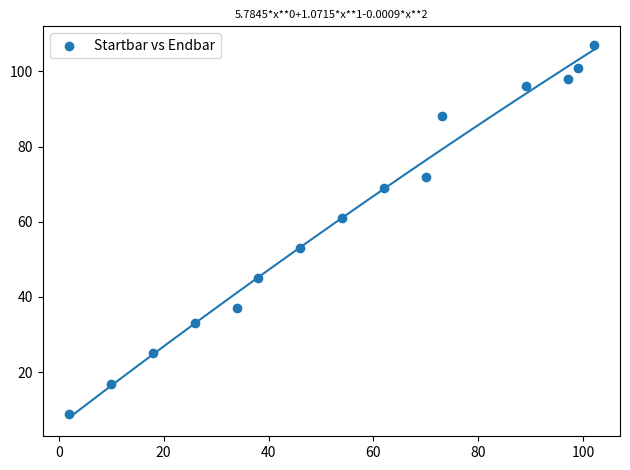

What is the range of X values (max minus min)?

100